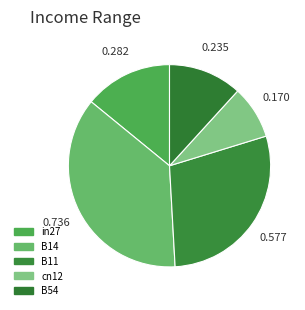

Does B14 represent more than half of the total?

No